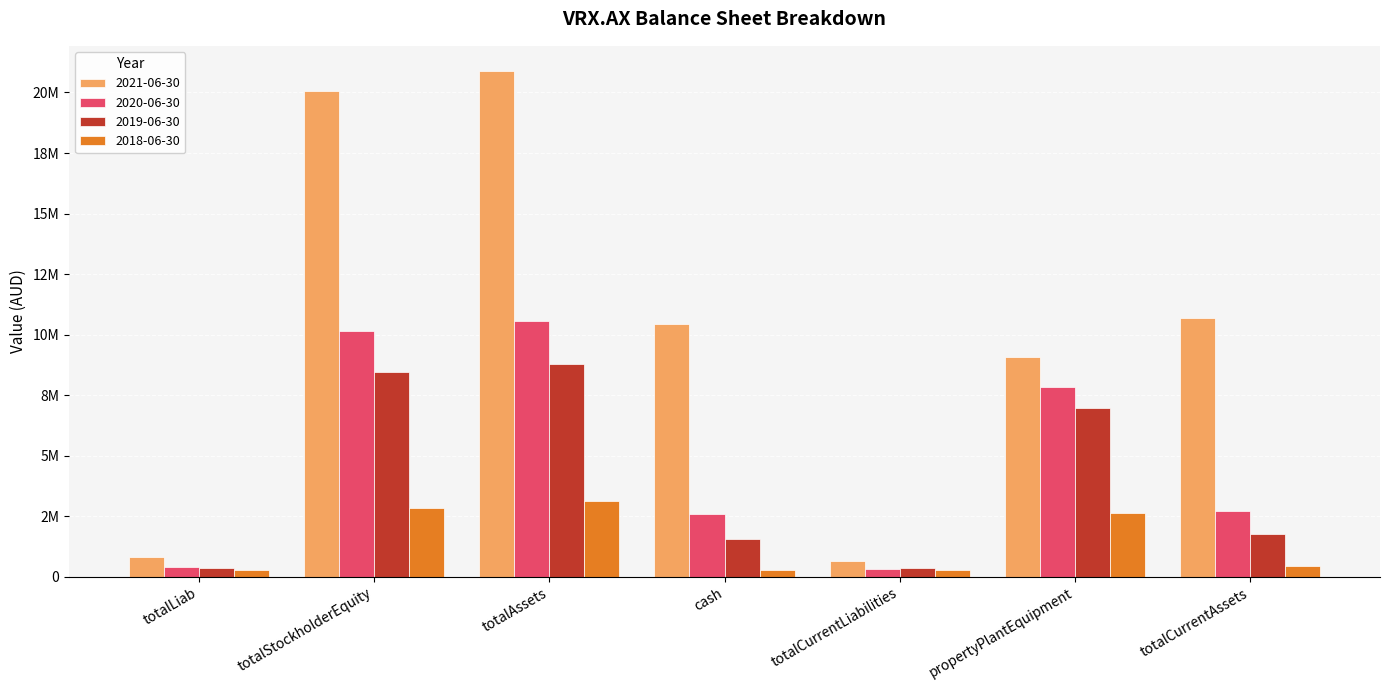

At how many categories does at least one series exceed 5995766?

5